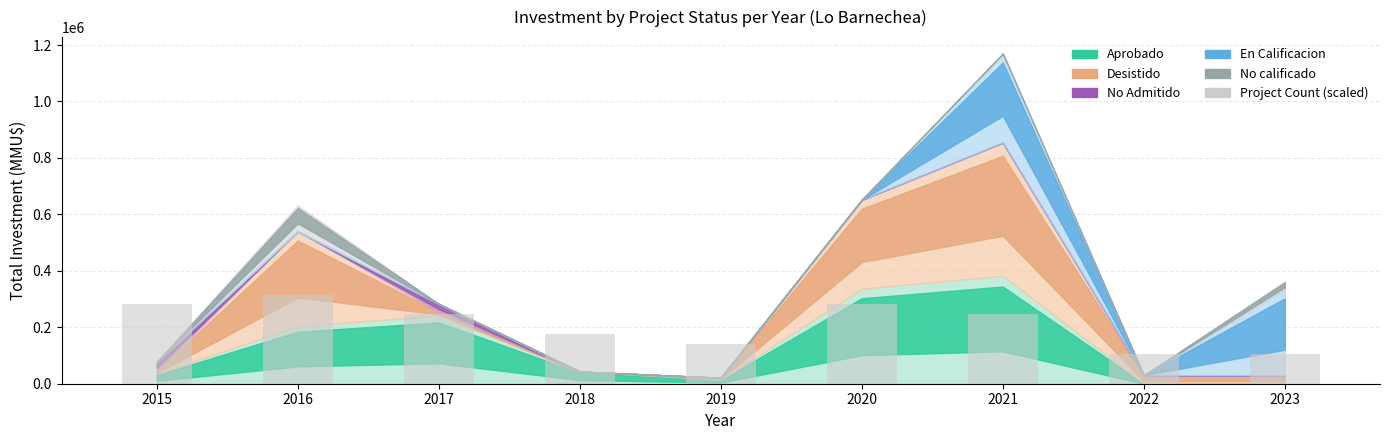

Which has a higher value, 2015 or 2019?

2015